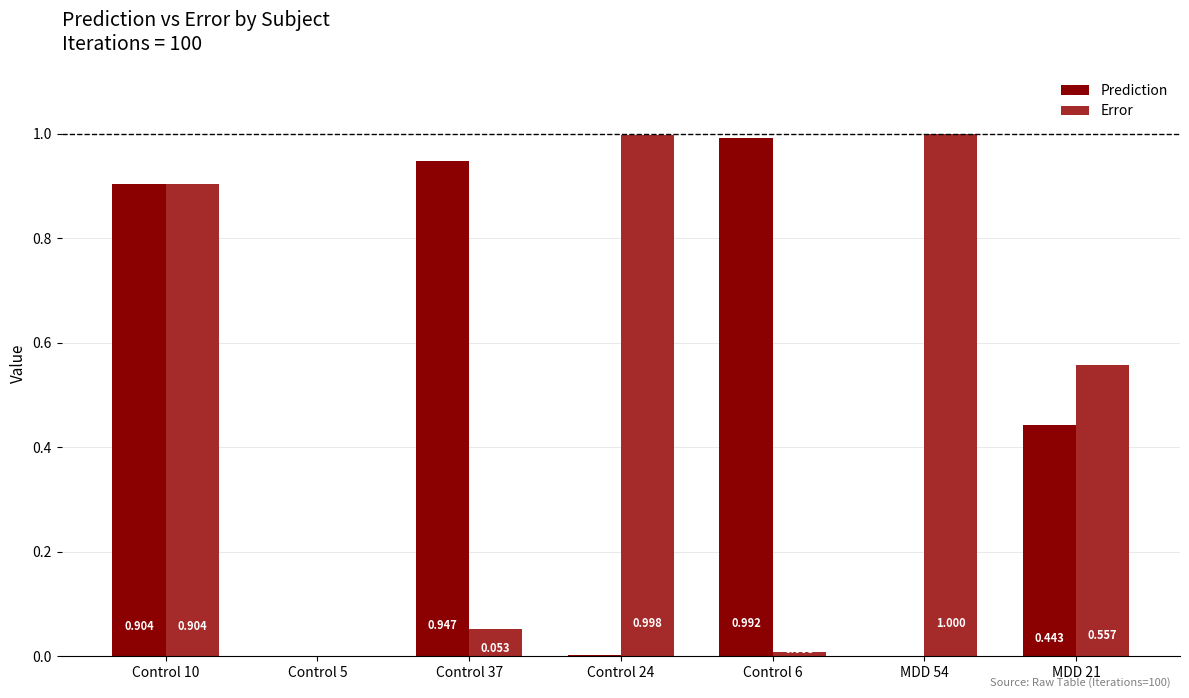

Which label corresponds to the largest value in the chart?

MDD 54